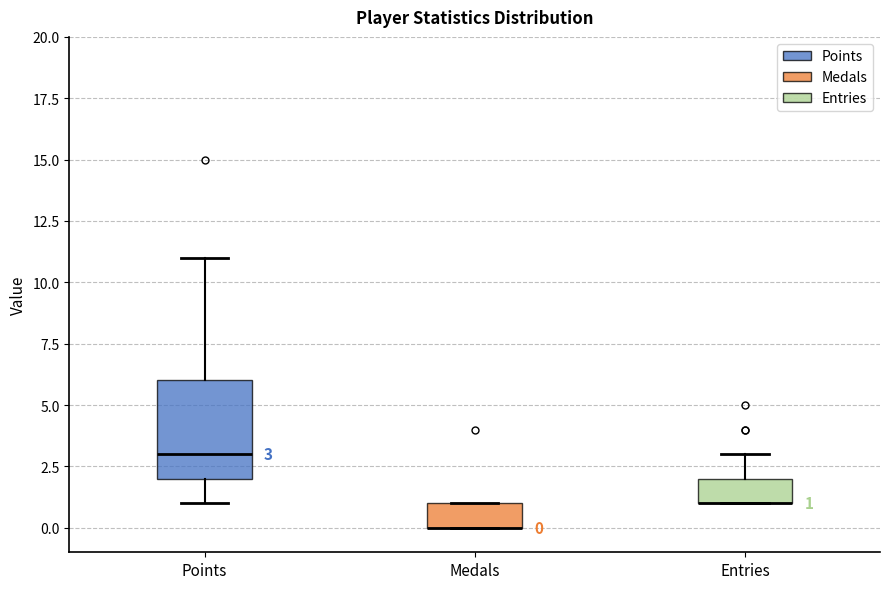

Which box is the tallest, from its lower edge to its upper edge?

Points